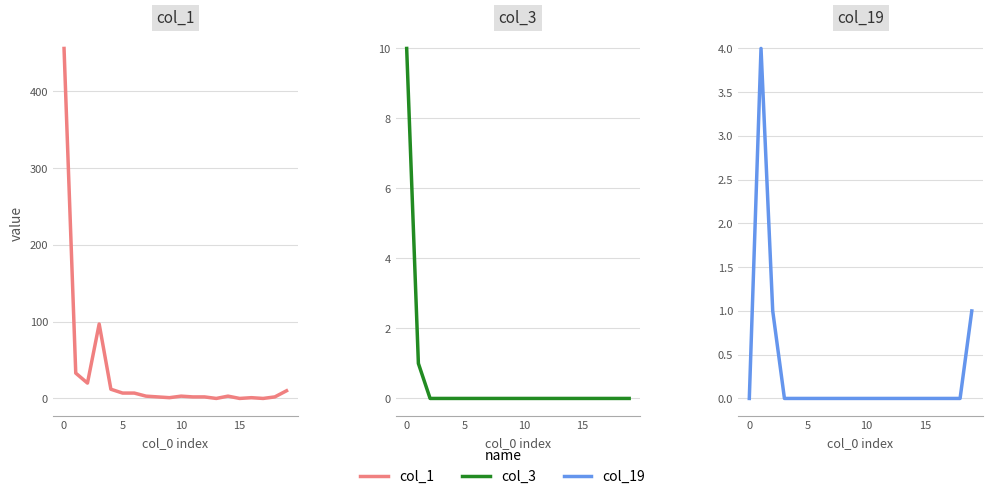

The value of col_1 at 11 is 2. True or false?

True